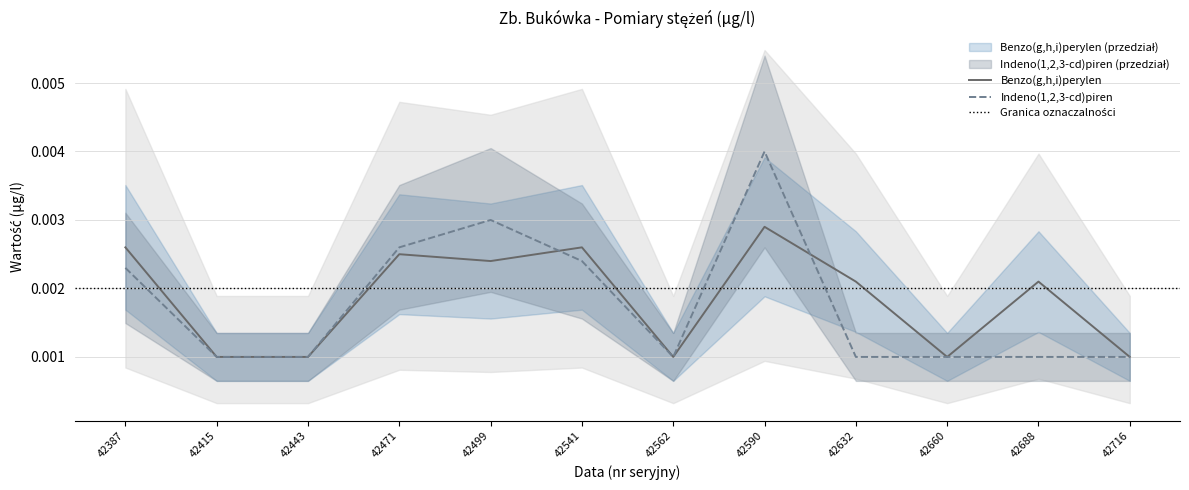

What are all the series names shown in the legend?

Benzo(g,h,i)perylen, Indeno(1,2,3-cd)piren